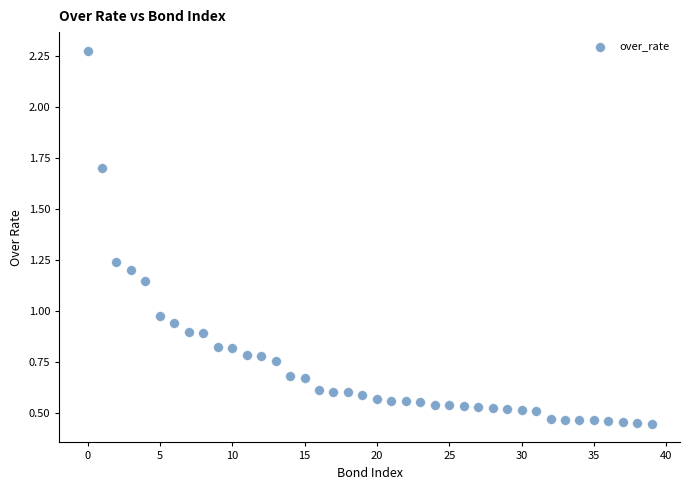

What is the range of Y values (max minus min)?

1.8